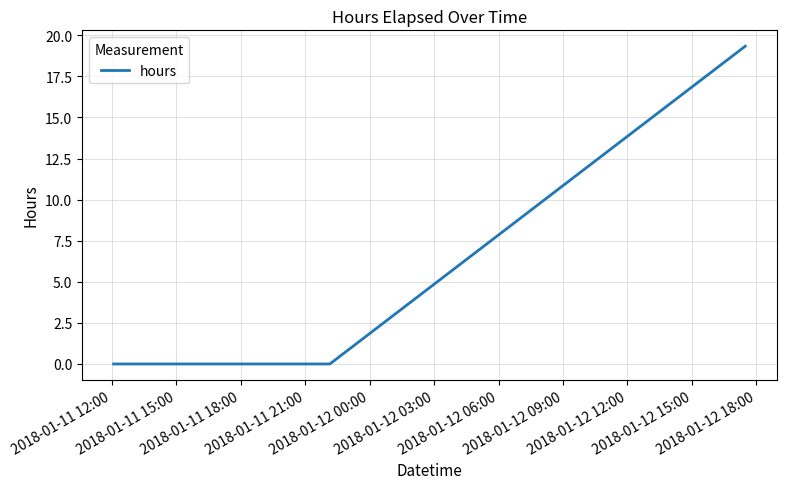

What is the maximum value shown in the chart?

19.3